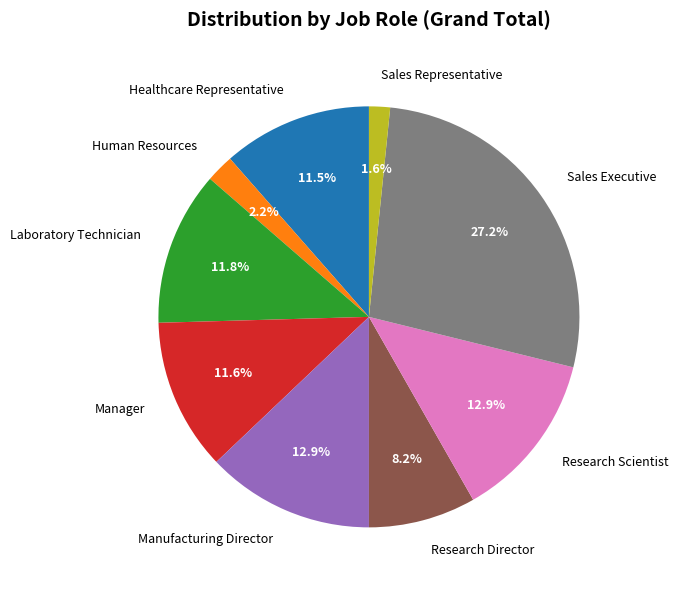

True or false: Healthcare Representative accounts for 22% of the total.

False